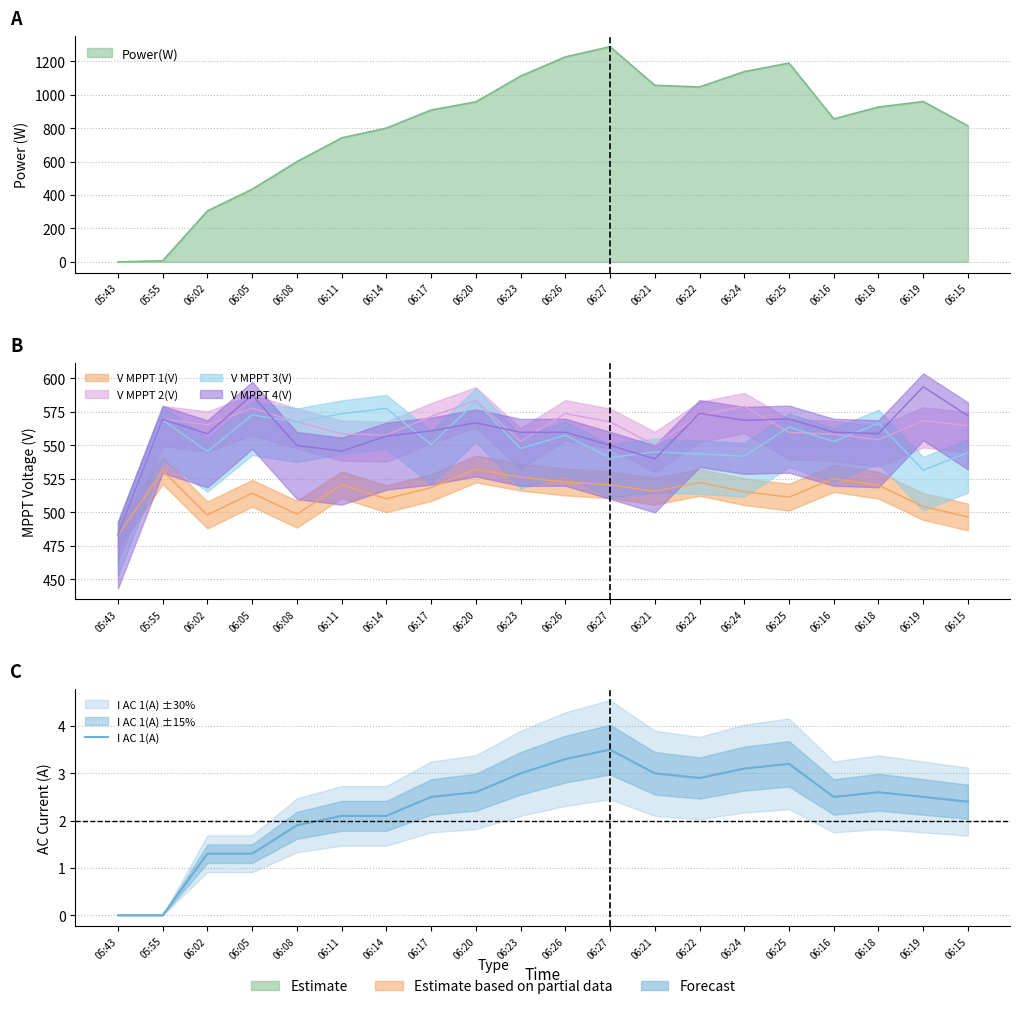

Rank the categories by value from lowest to highest.

05:43, 05:55, 06:02, 06:05, 06:08, 06:11, 06:14, 06:15, 06:17, 06:16, 06:19, 06:20, 06:18, 06:22, 06:23, 06:21, 06:24, 06:25, 06:26, 06:27